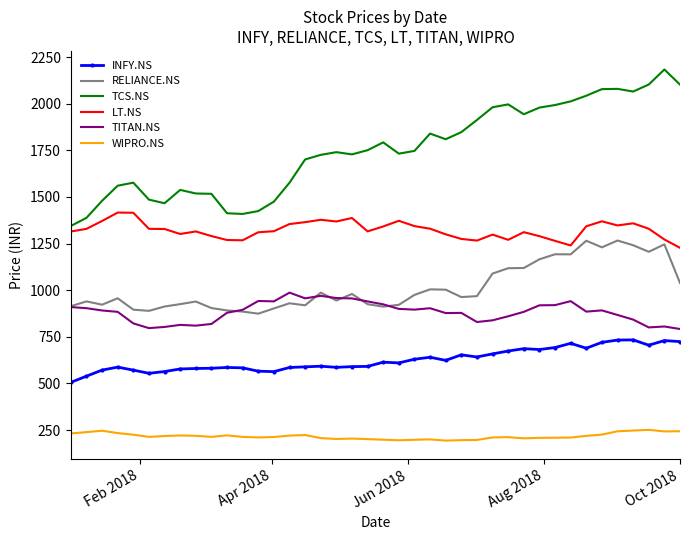

True or false: LT.NS and WIPRO.NS cross at least once.

False